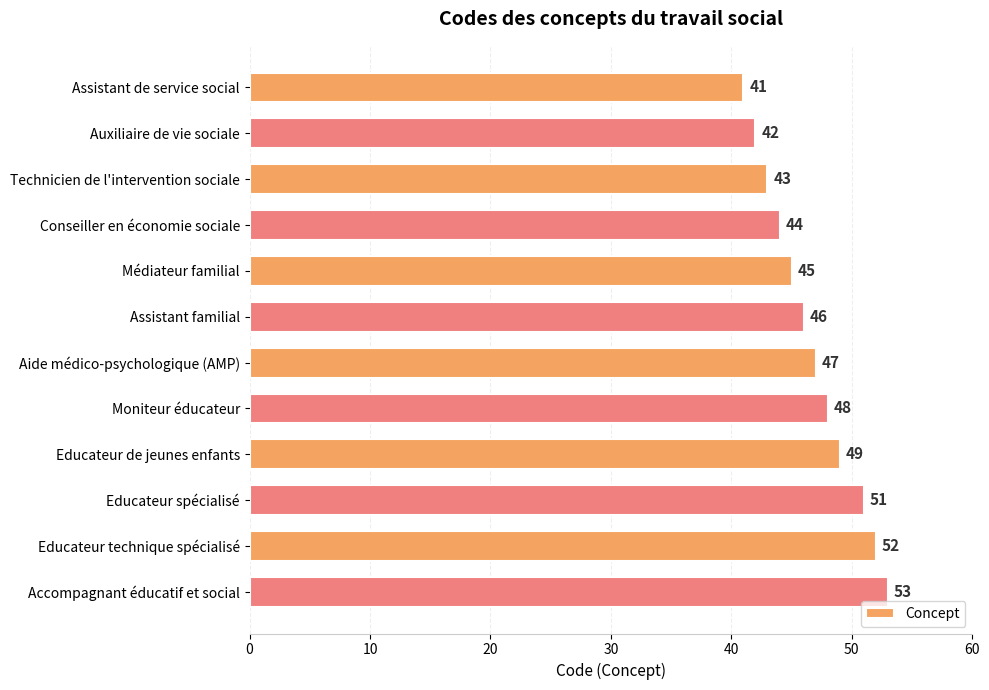

Which has a higher value, Assistant de service social or Médiateur familial?

Médiateur familial